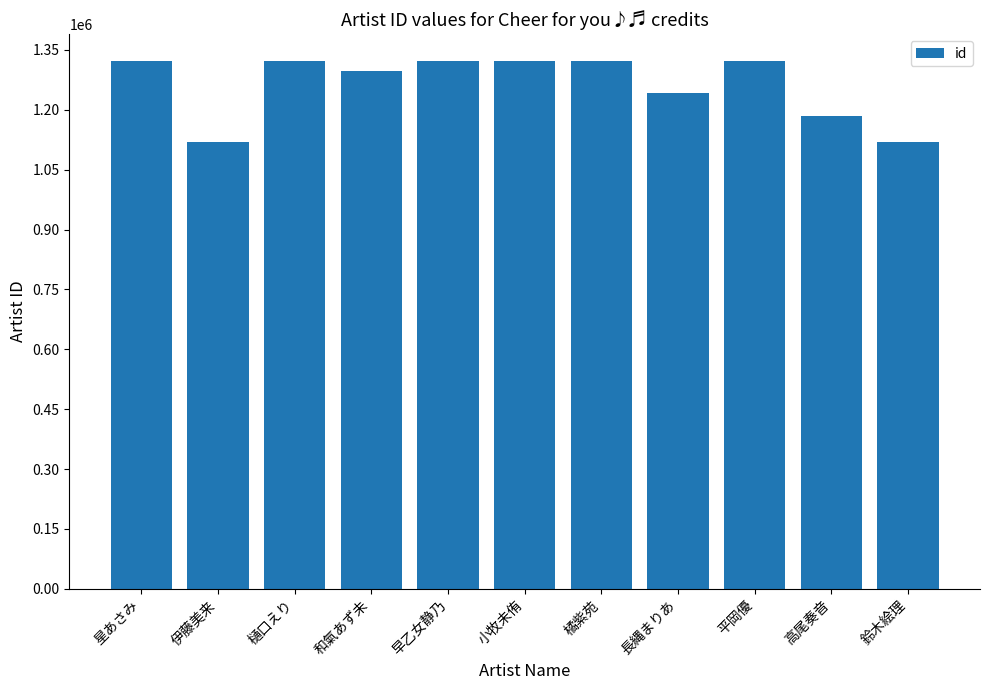

Where is the data nearest to the value 1221109?

長縄まりあ